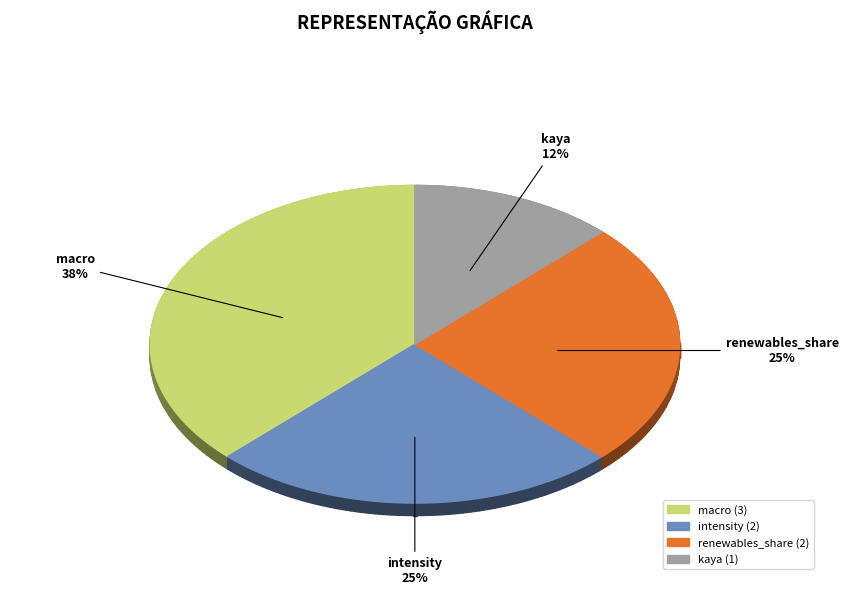

To the nearest percent, what percentage of the pie is intensity?

25%